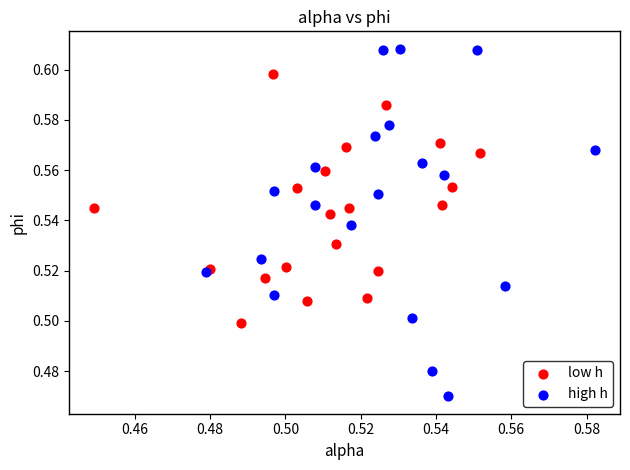

Which series contains the lowest Y value?

high h